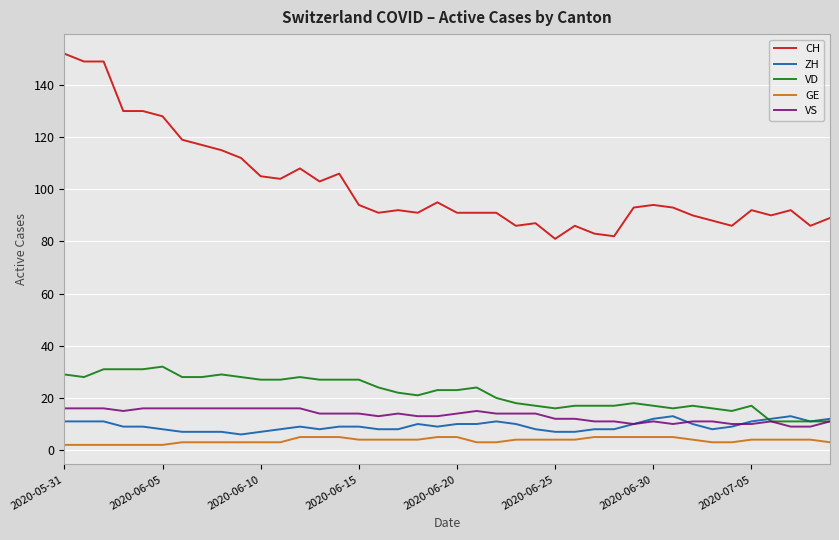

Which series has the largest total across all categories?

CH